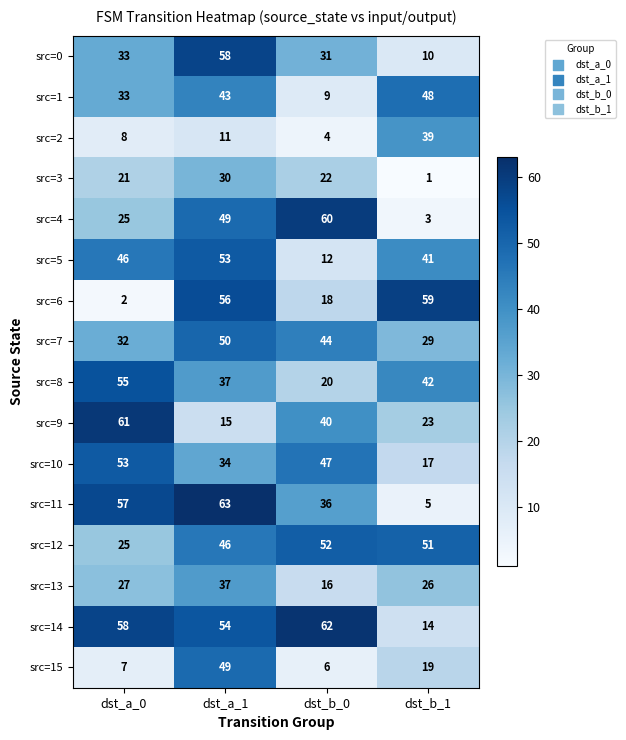

What is the sum of all src=7 values?

155